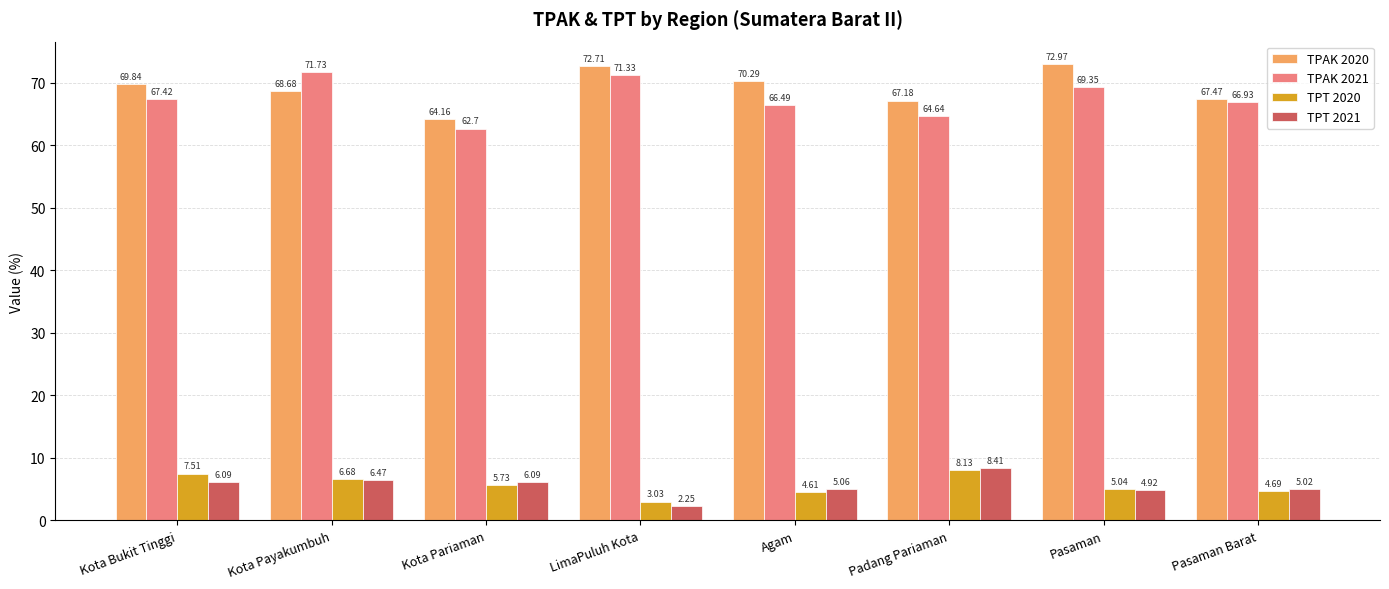

How many groups of bars are there?

8